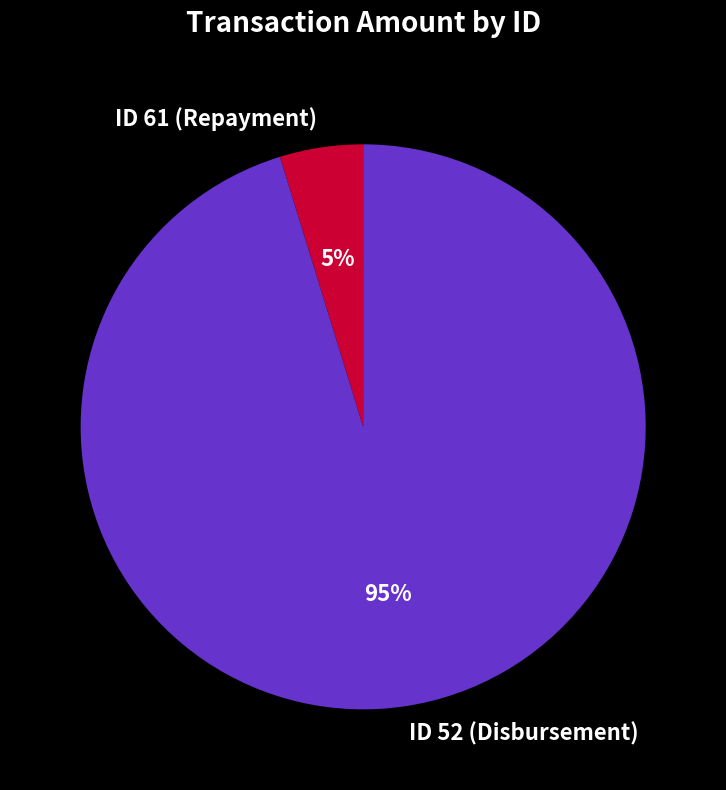

Combined, do ID 52 (Disbursement) and ID 61 (Repayment) account for over 50%?

Yes